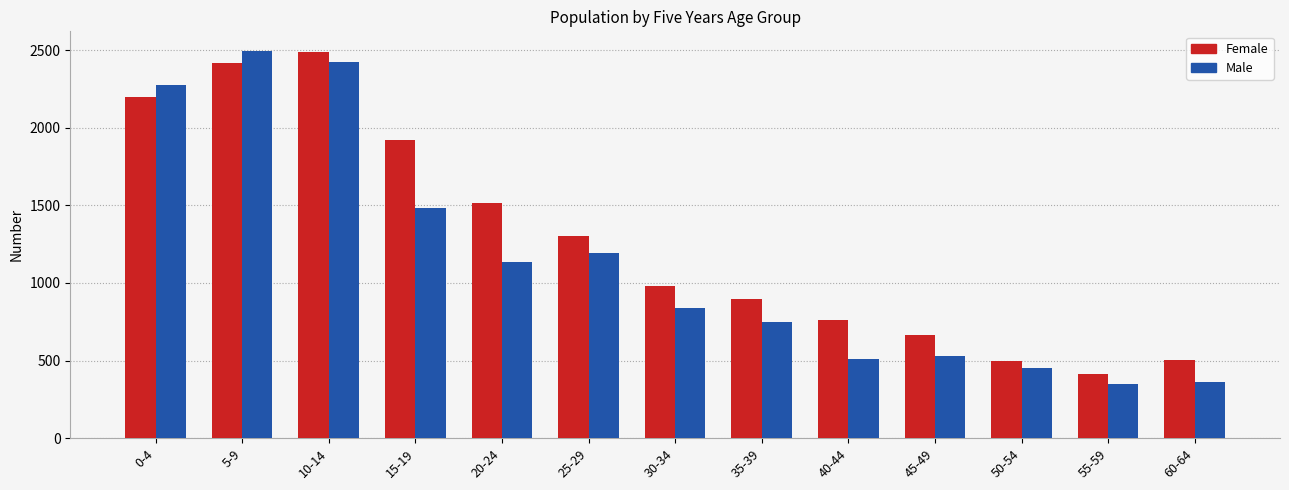

How many bars are there in total?

26